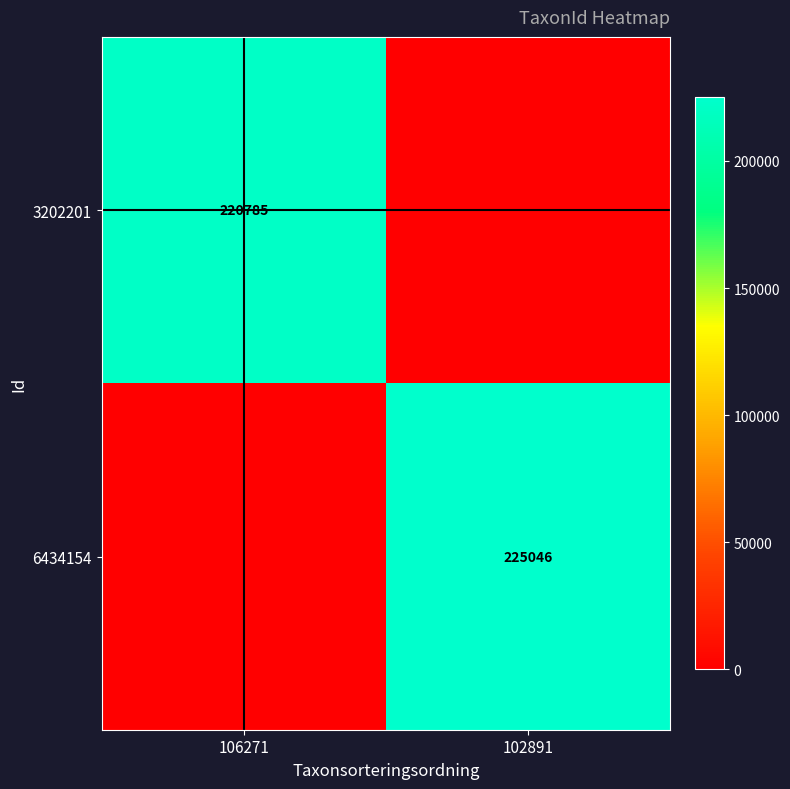

At which category does the chart reach its peak across all series?

102891